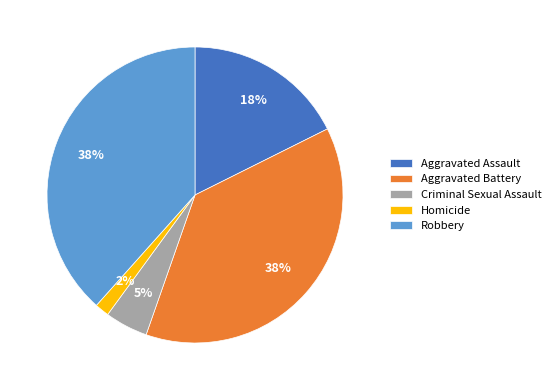

Count the number of slices in the pie.

5